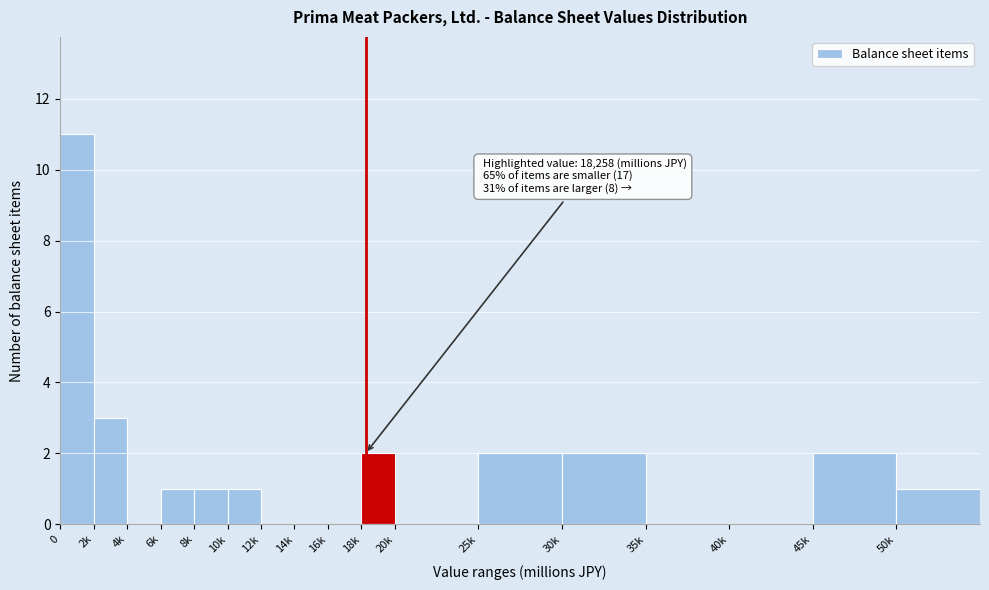

Reading left to right, what are all the values shown in this chart?

0=11	2k=3	4k=0	6k=1	8k=1	10k=1	12k=0	14k=0	16k=0	18k=2	20k=0	25k=2	30k=2	35k=0	40k=0	45k=2	50k=1